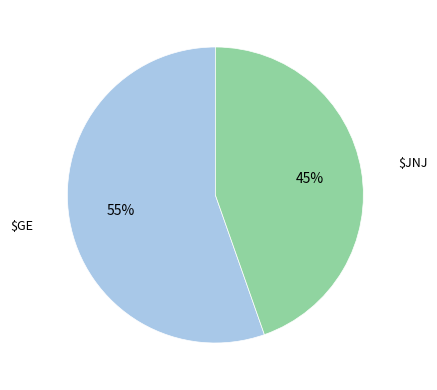

How many segments does this pie chart have?

2